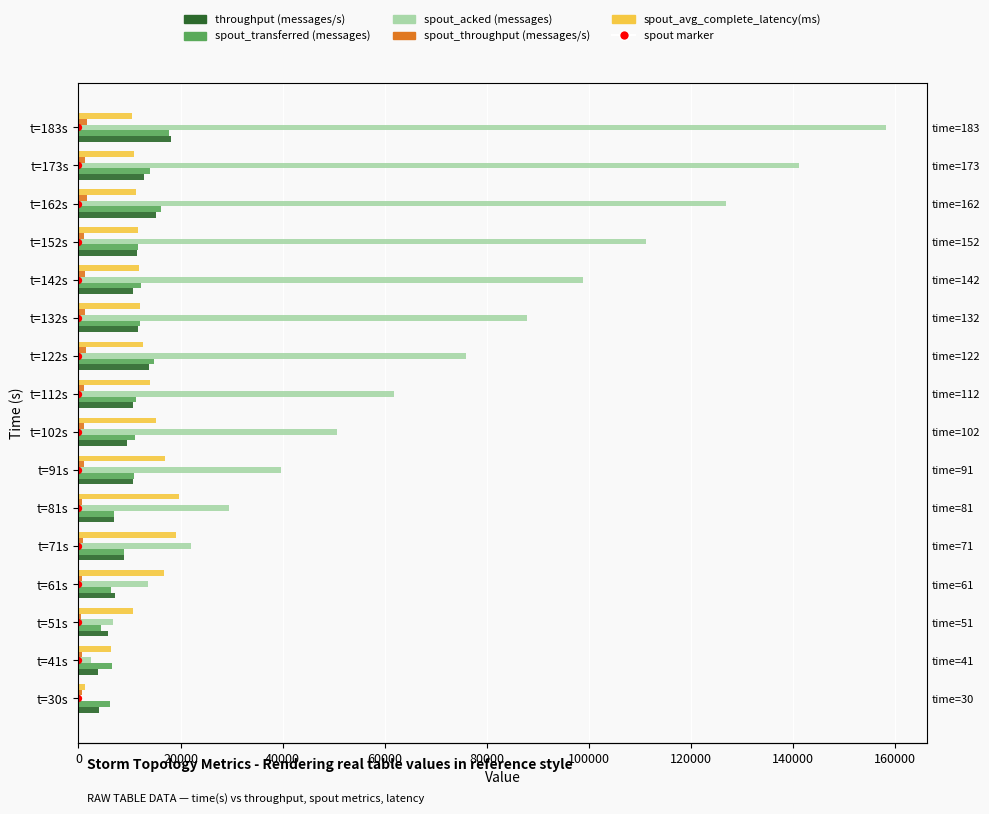

Which series has the largest total across all categories?

spout_acked (messages)